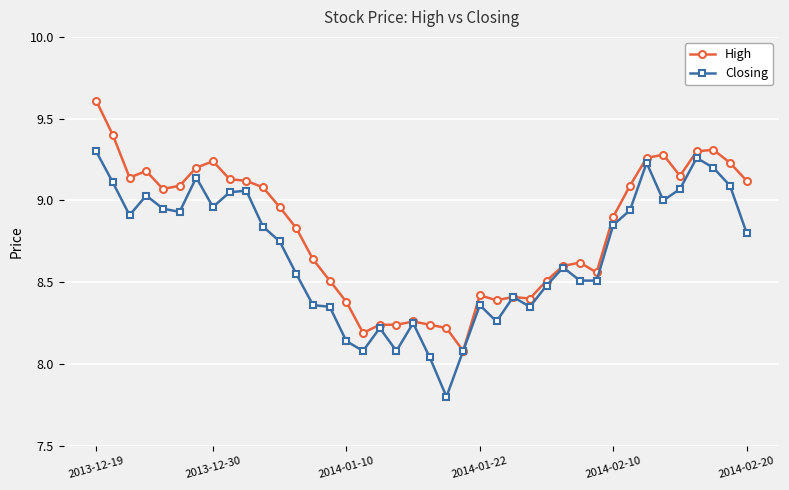

True or false: High has more than 1 interior local peaks.

True